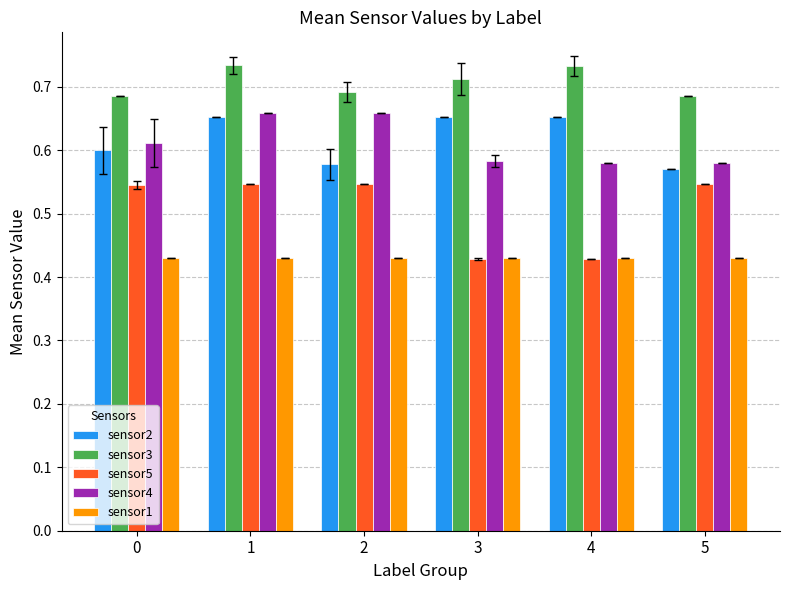

The sensor2 series shows 0.8 at 0. True or false?

False